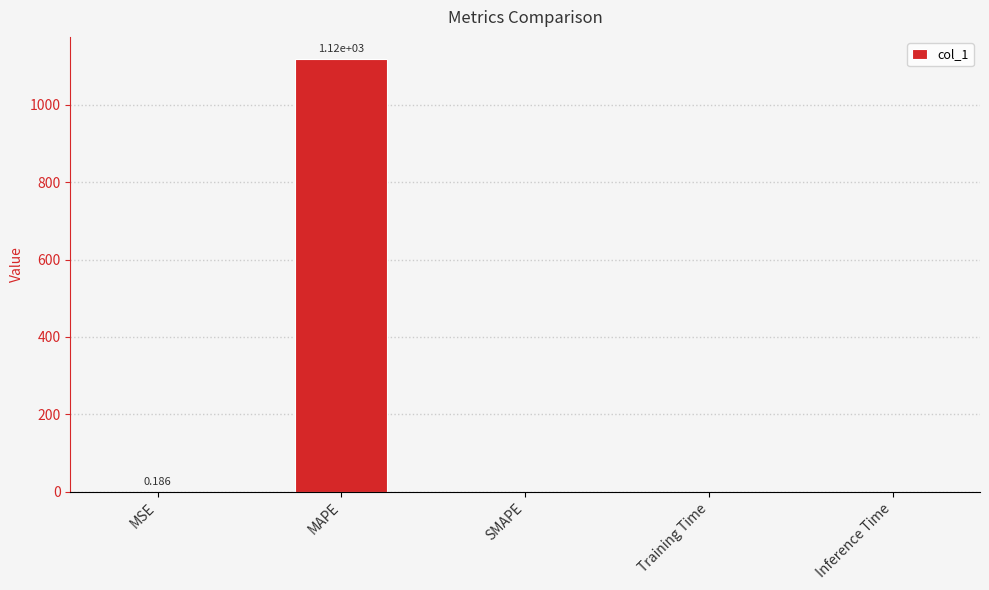

Which label corresponds to the largest value in the chart?

MAPE